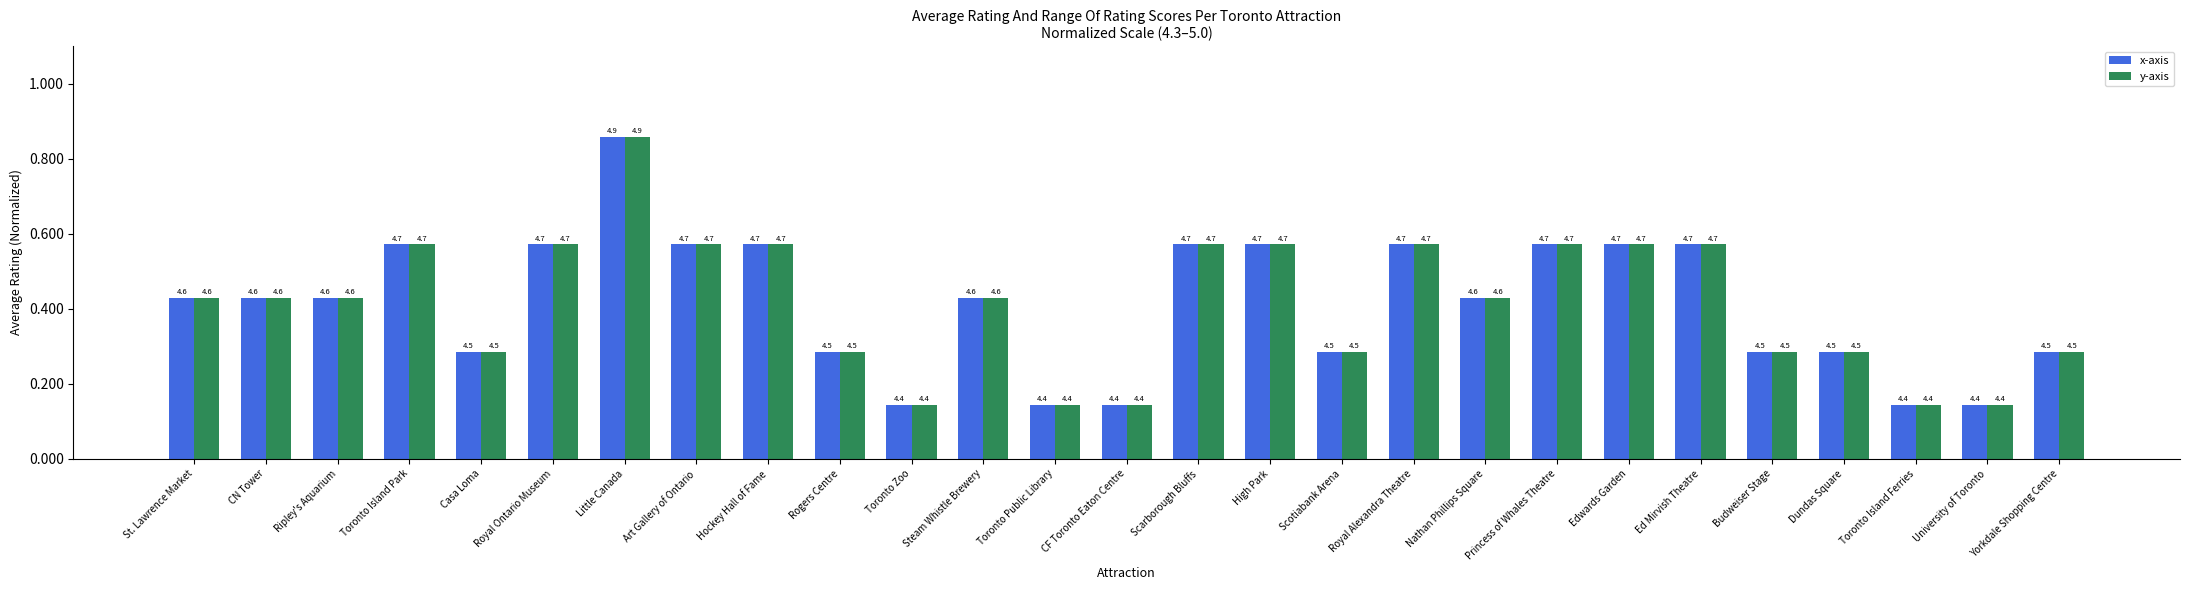

What is the sum of the y-axis values at Yorkdale Shopping Centre and Scotiabank Arena?

0.6